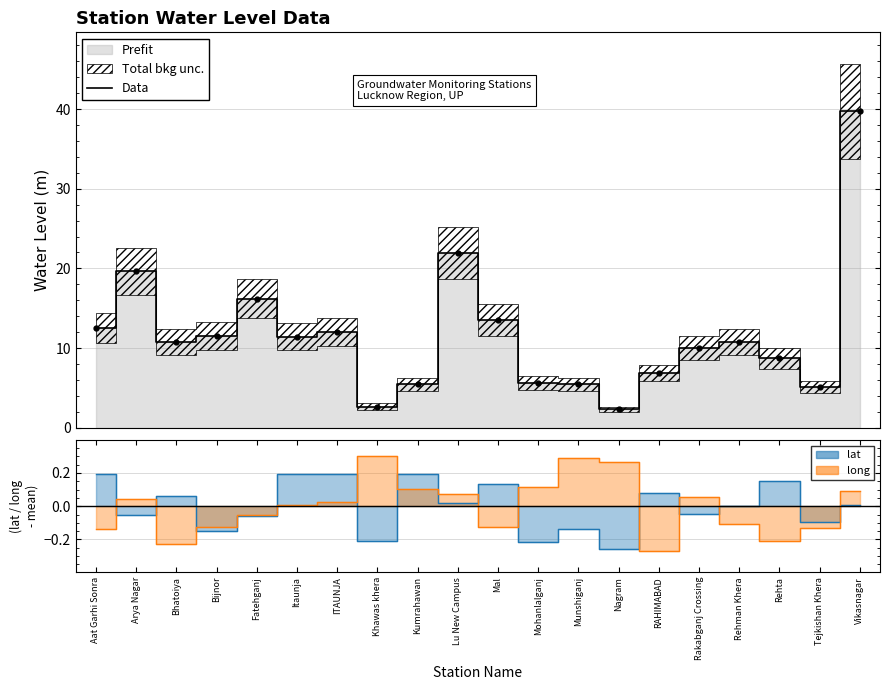

Count the number of categories in the chart.

20